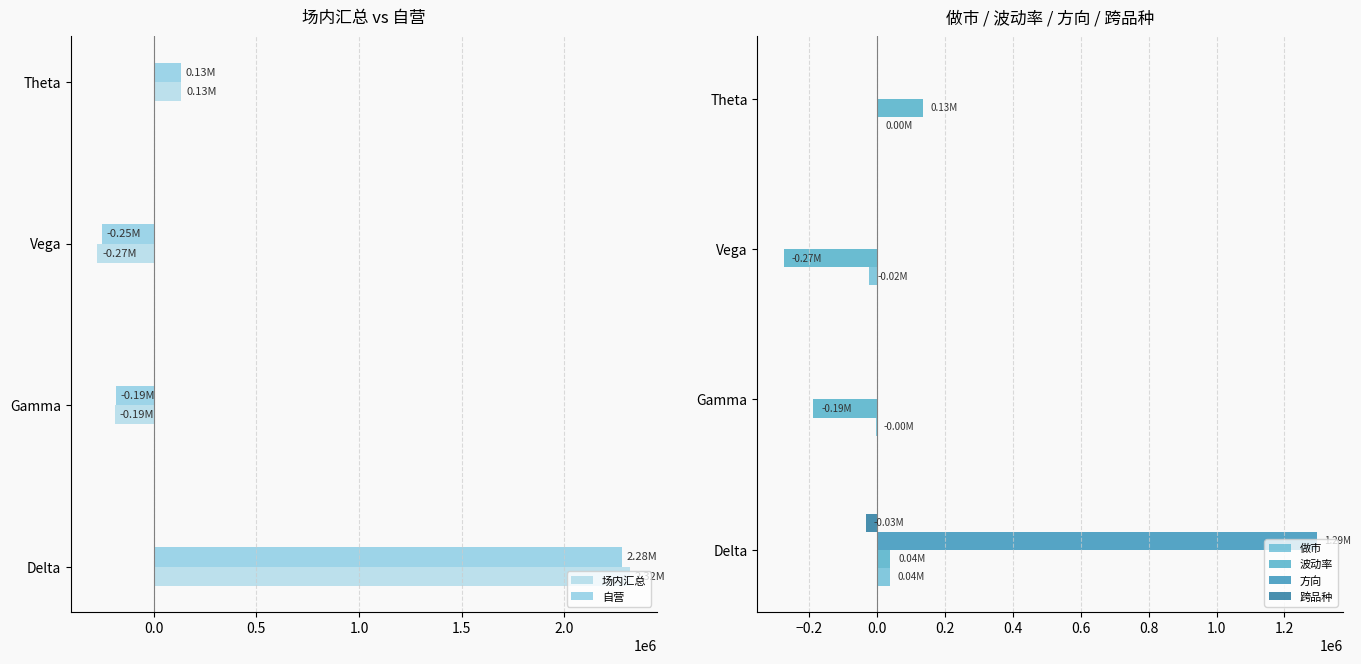

How many data points in 波动率 are above 38846?

2